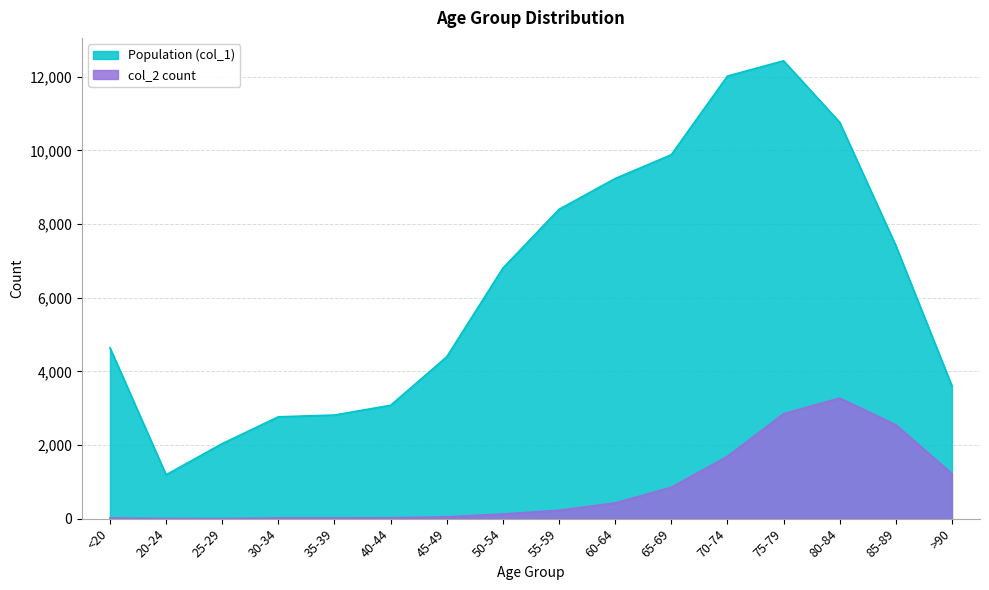

How many lines are shown in the chart?

2